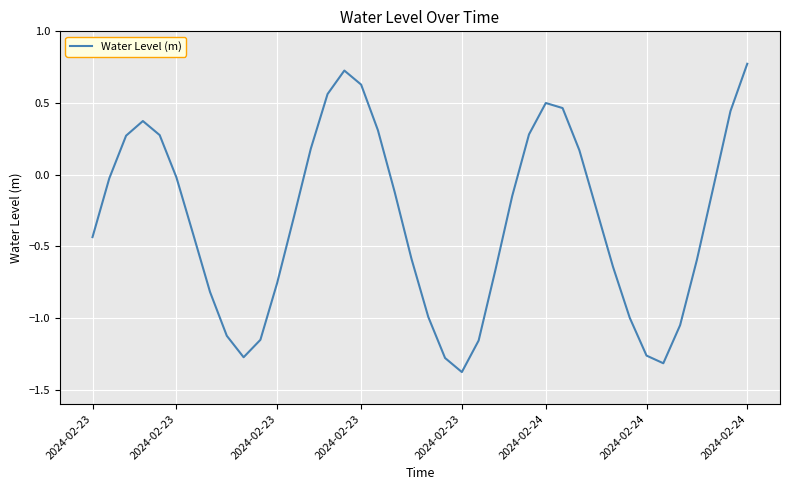

What is the difference between the maximum and minimum values?

2.2